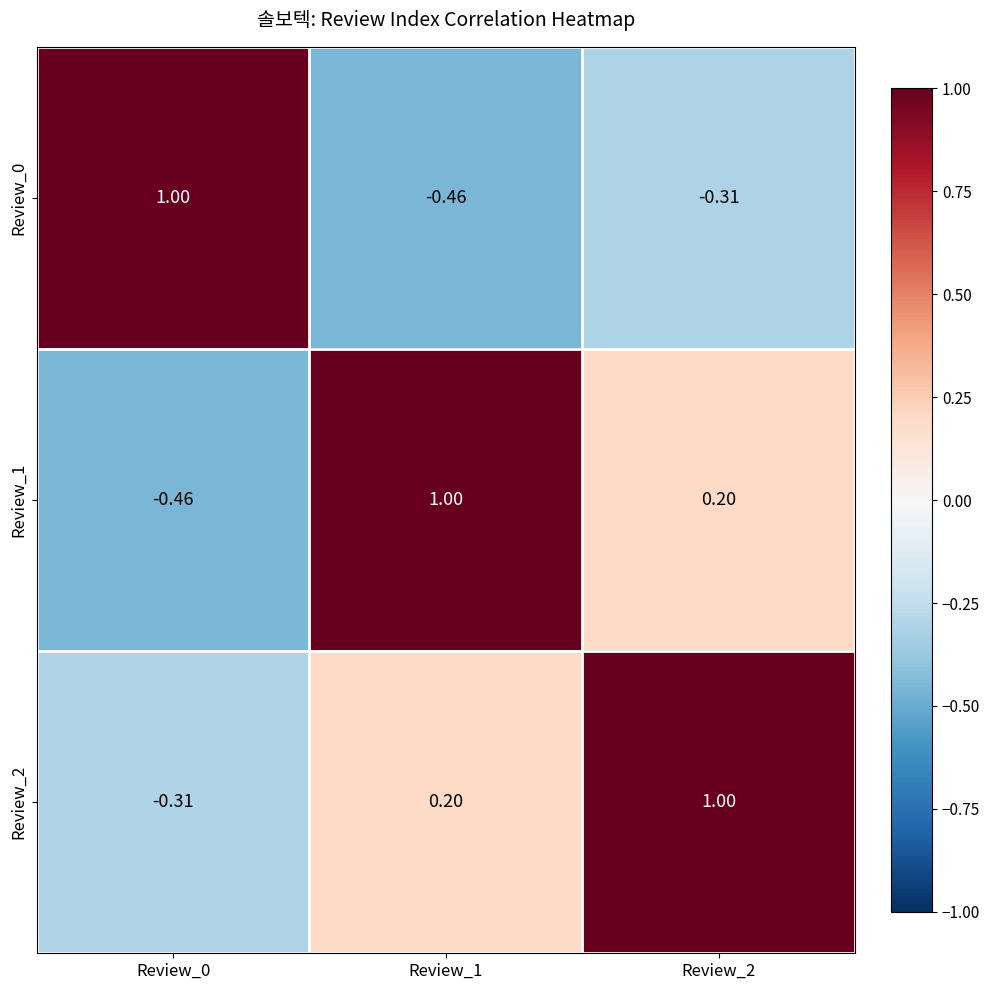

Is the value of Review_2 at Review_0 greater than the value of Review_1 at Review_2?

No